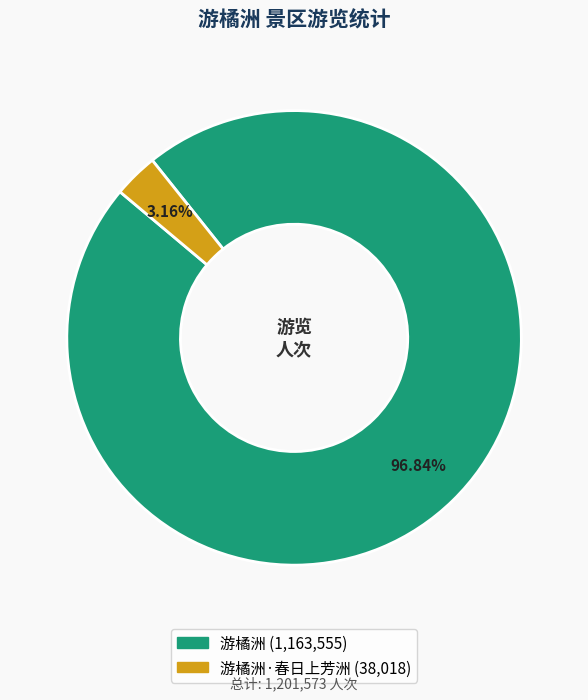

Does any single category account for the majority?

Yes